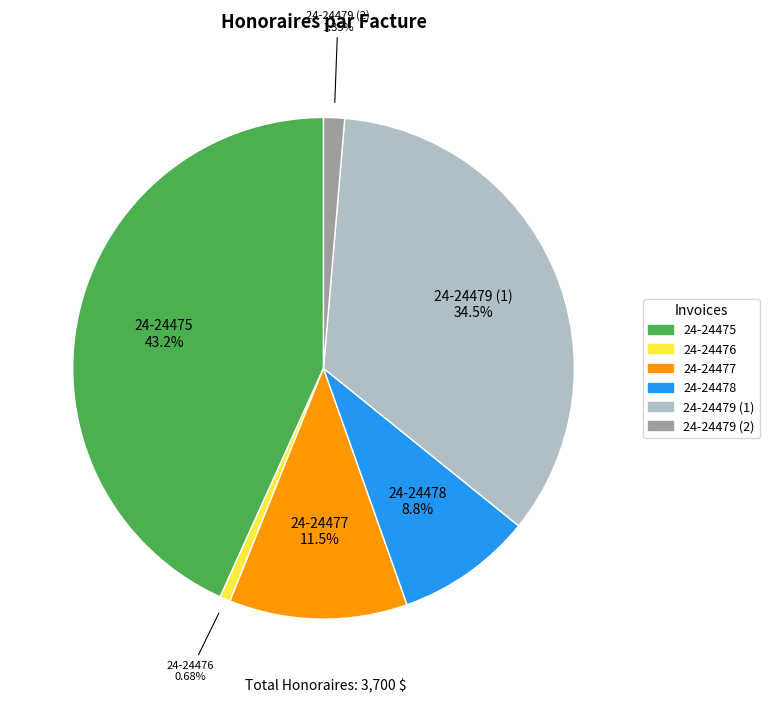

Is 24-24478 the majority of the pie?

No